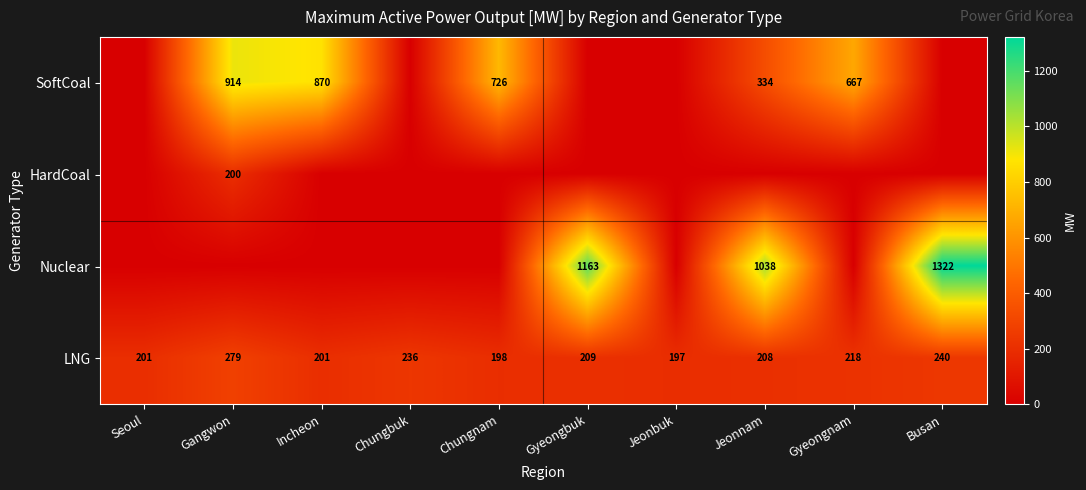

What is the highest value of the LNG series?

279